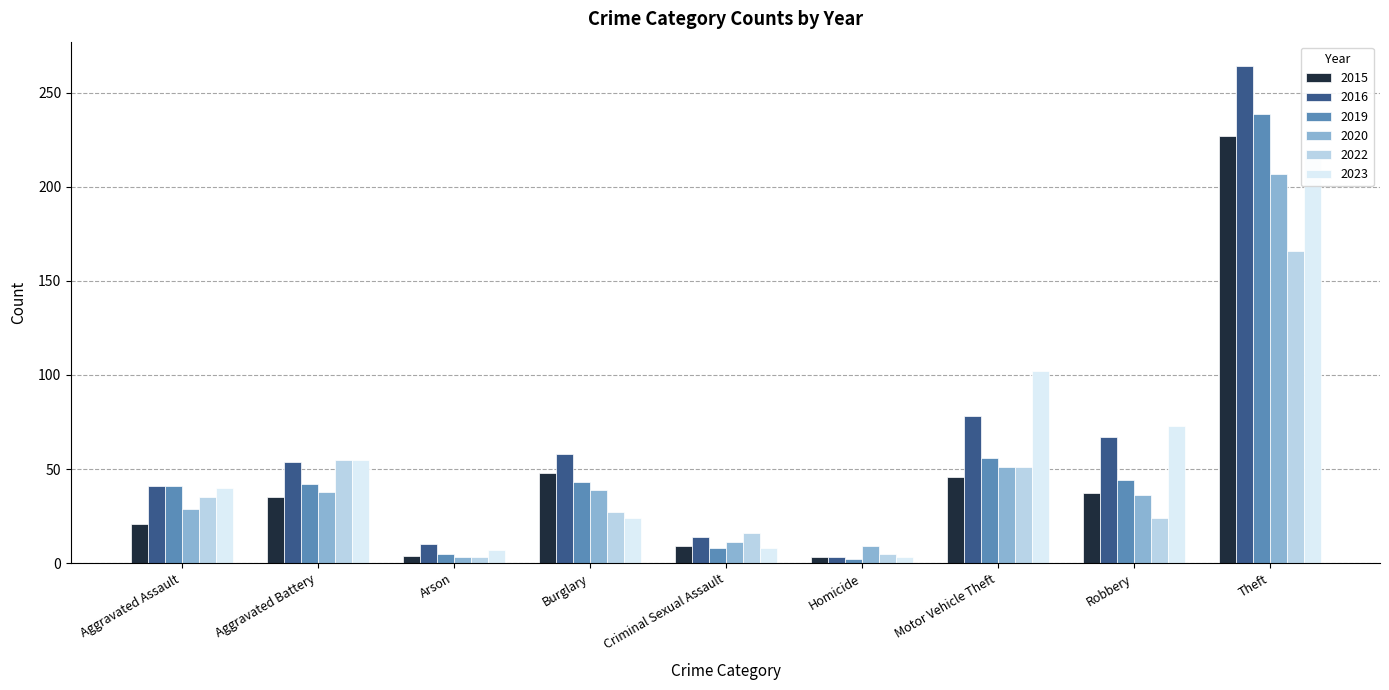

Reading left to right, list all the values displayed in this chart.

2015: Aggravated Assault=21	Aggravated Battery=35	Arson=4	Burglary=48	Criminal Sexual Assault=9	Homicide=3	Motor Vehicle Theft=46	Robbery=37	Theft=227
2016: Aggravated Assault=41	Aggravated Battery=54	Arson=10	Burglary=58	Criminal Sexual Assault=14	Homicide=3	Motor Vehicle Theft=78	Robbery=67	Theft=264
2019: Aggravated Assault=41	Aggravated Battery=42	Arson=5	Burglary=43	Criminal Sexual Assault=8	Homicide=2	Motor Vehicle Theft=56	Robbery=44	Theft=239
2020: Aggravated Assault=29	Aggravated Battery=38	Arson=3	Burglary=39	Criminal Sexual Assault=11	Homicide=9	Motor Vehicle Theft=51	Robbery=36	Theft=207
2022: Aggravated Assault=35	Aggravated Battery=55	Arson=3	Burglary=27	Criminal Sexual Assault=16	Homicide=5	Motor Vehicle Theft=51	Robbery=24	Theft=166
2023: Aggravated Assault=40	Aggravated Battery=55	Arson=7	Burglary=24	Criminal Sexual Assault=8	Homicide=3	Motor Vehicle Theft=102	Robbery=73	Theft=219